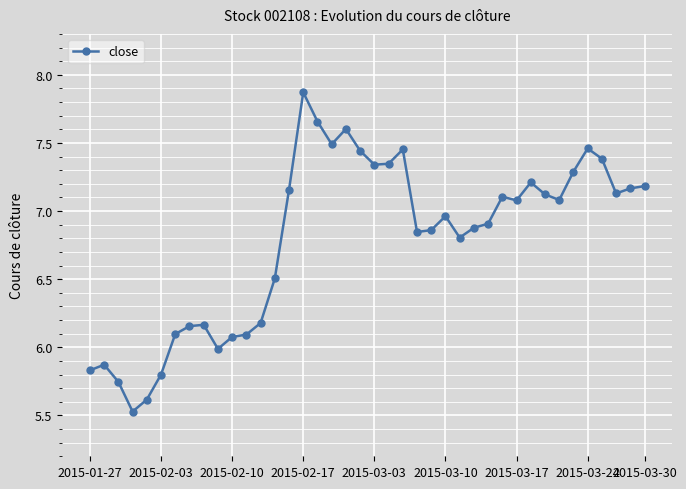

What is the minimum value shown in the chart?

5.5